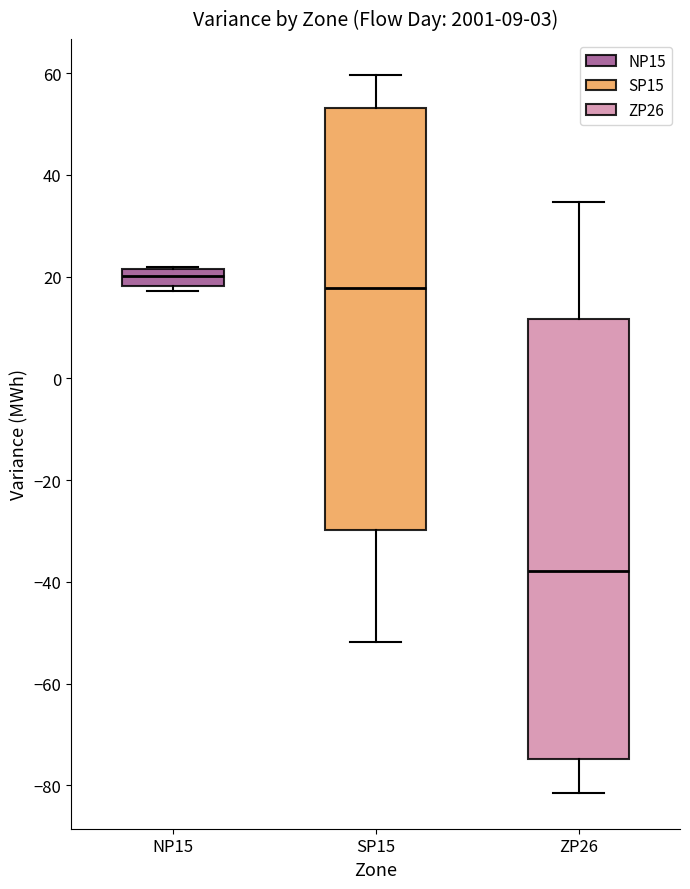

Which box's median line is the highest?

NP15